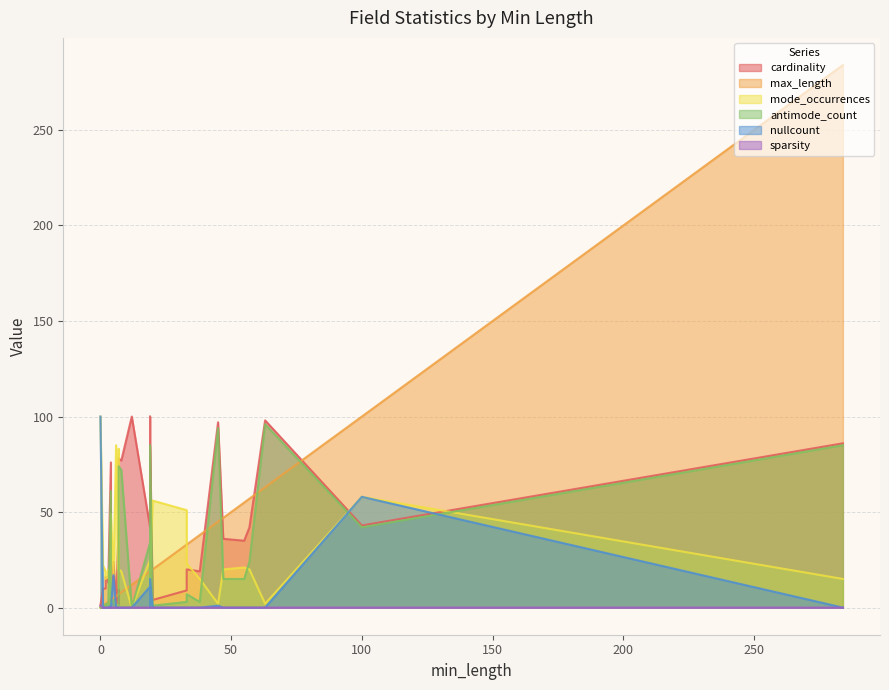

Where is mode_occurrences nearest to the value 50?

33